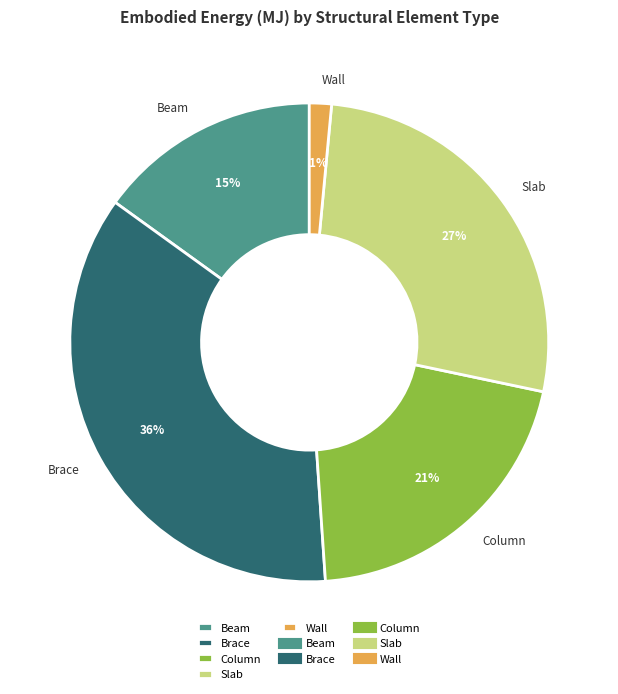

Which has a higher value, Beam or Brace?

Brace